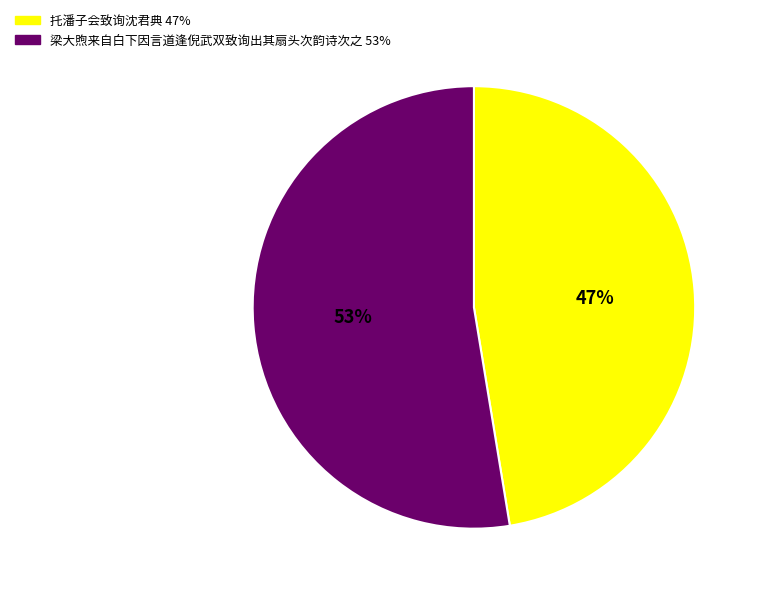

The 托潘子会致询沈君典 slice represents 47% of the pie. True or false?

True